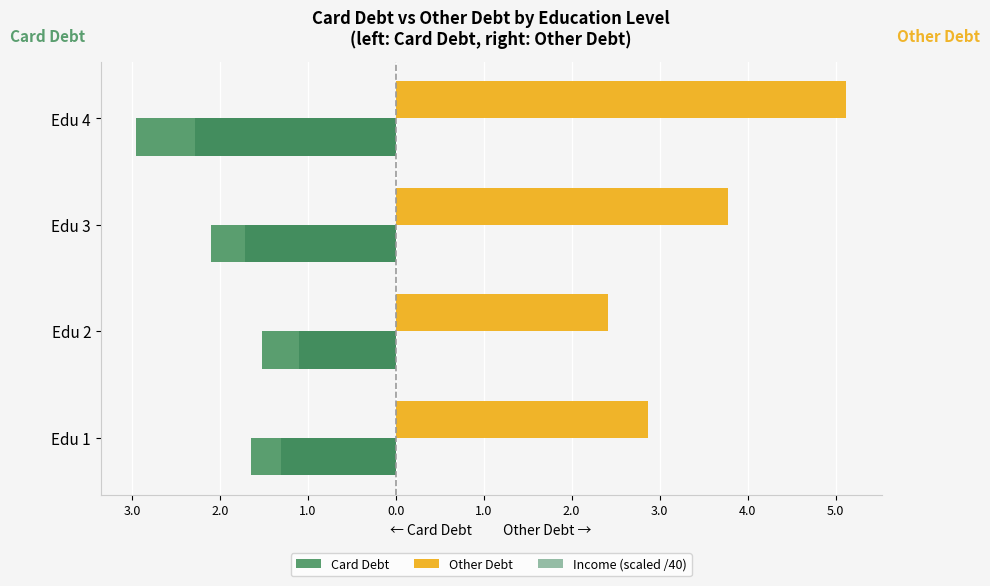

Rank the series by their maximum value, from highest to lowest.

Other Debt, Income (scaled /40), Card Debt